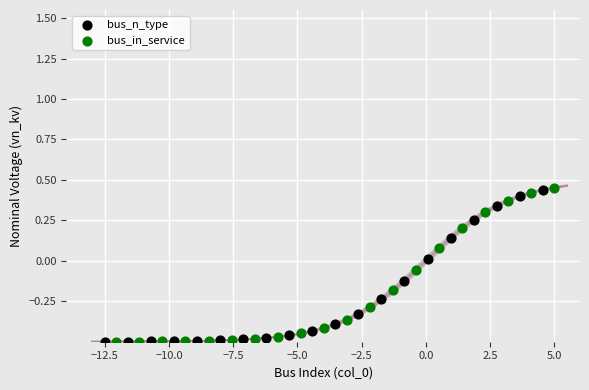

Which series has the widest spread of Y values?

bus_in_service